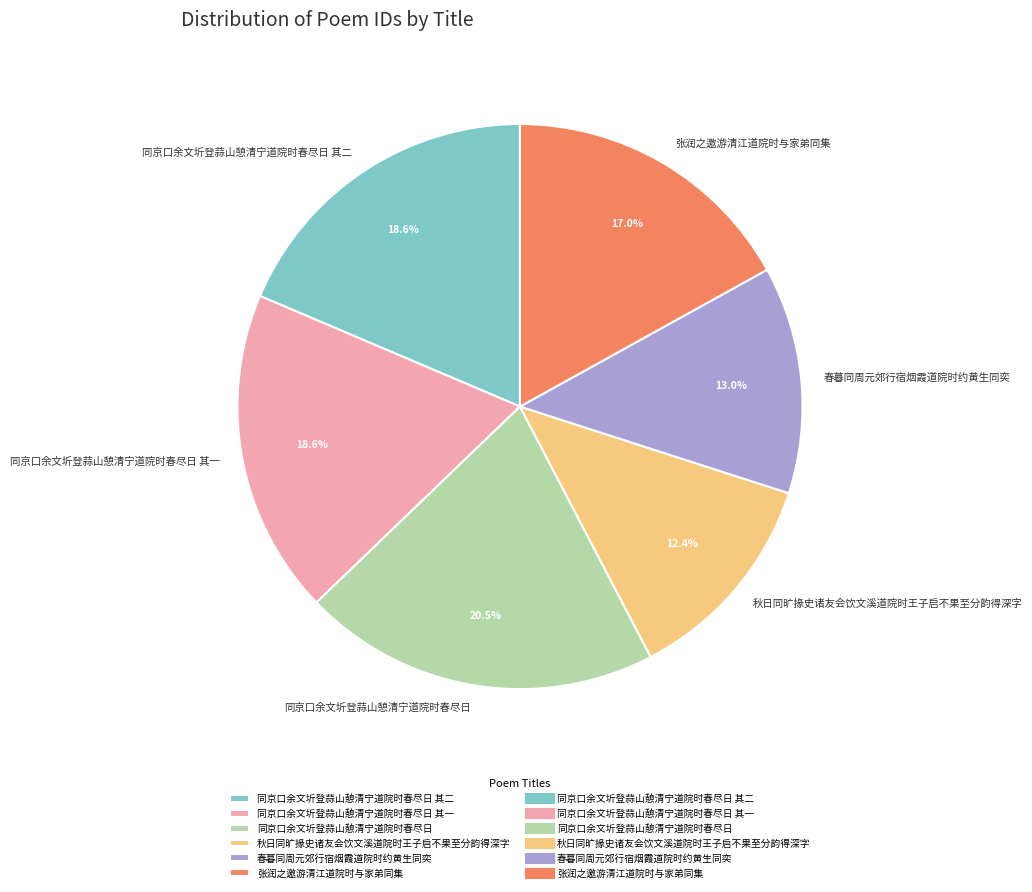

What is the largest slice in the pie chart?

同京口余文圻登蒜山憩清宁道院时春尽日